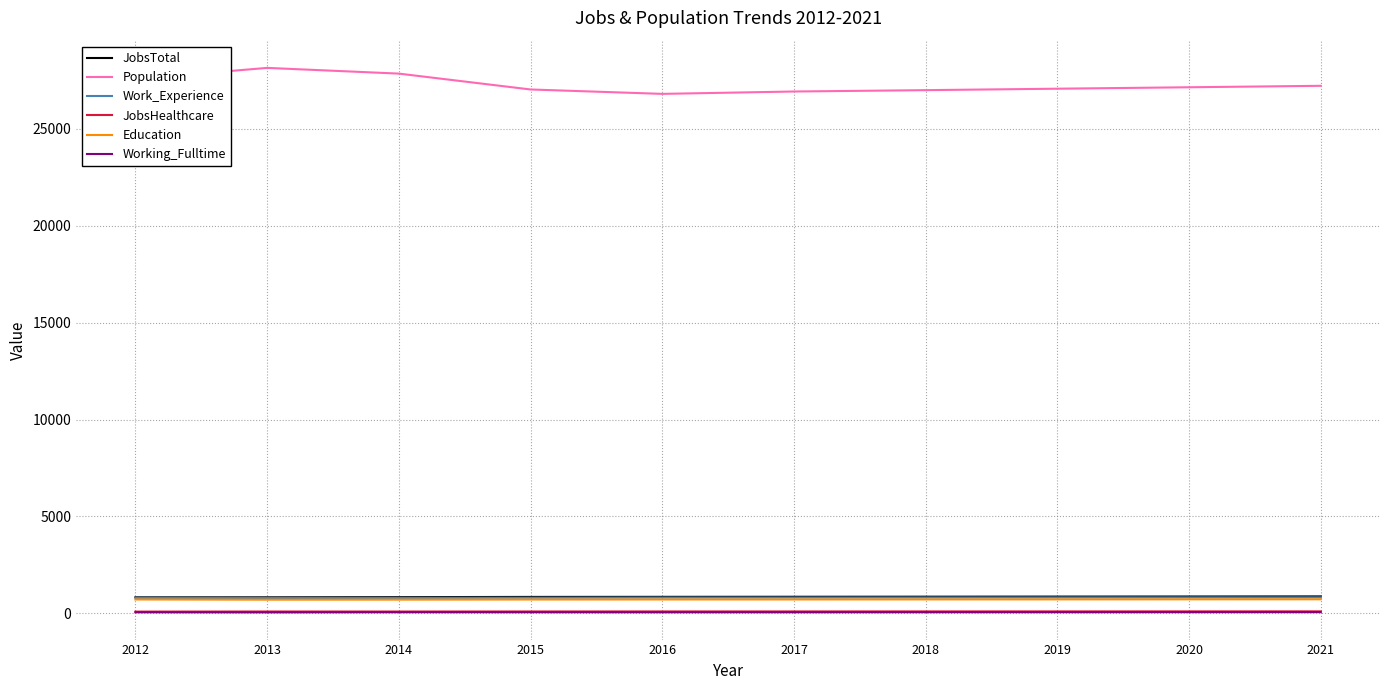

Which series has the largest total across all categories?

Population